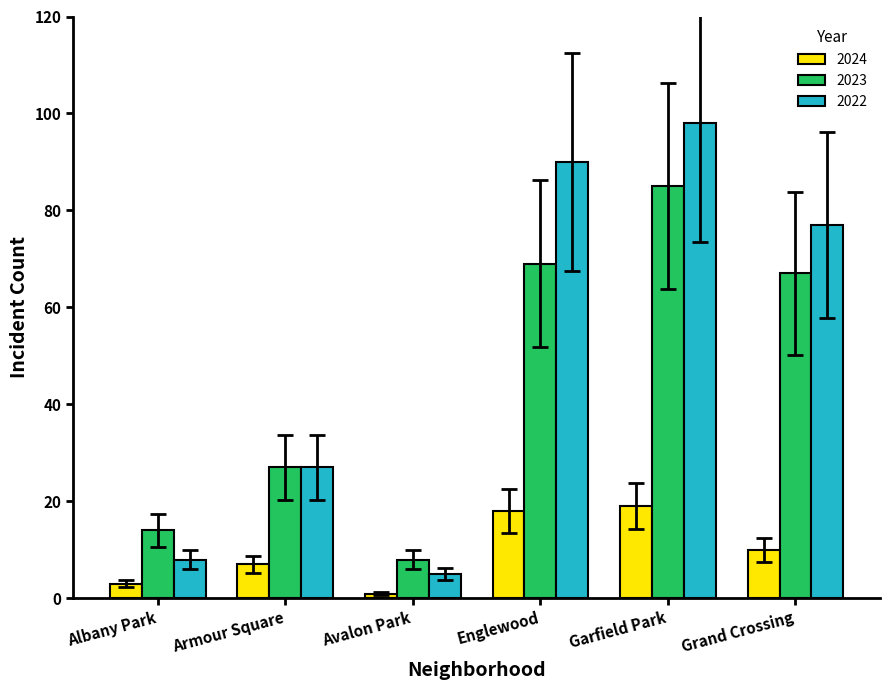

True or false: 2023 has a value of 125 at Garfield Park.

False